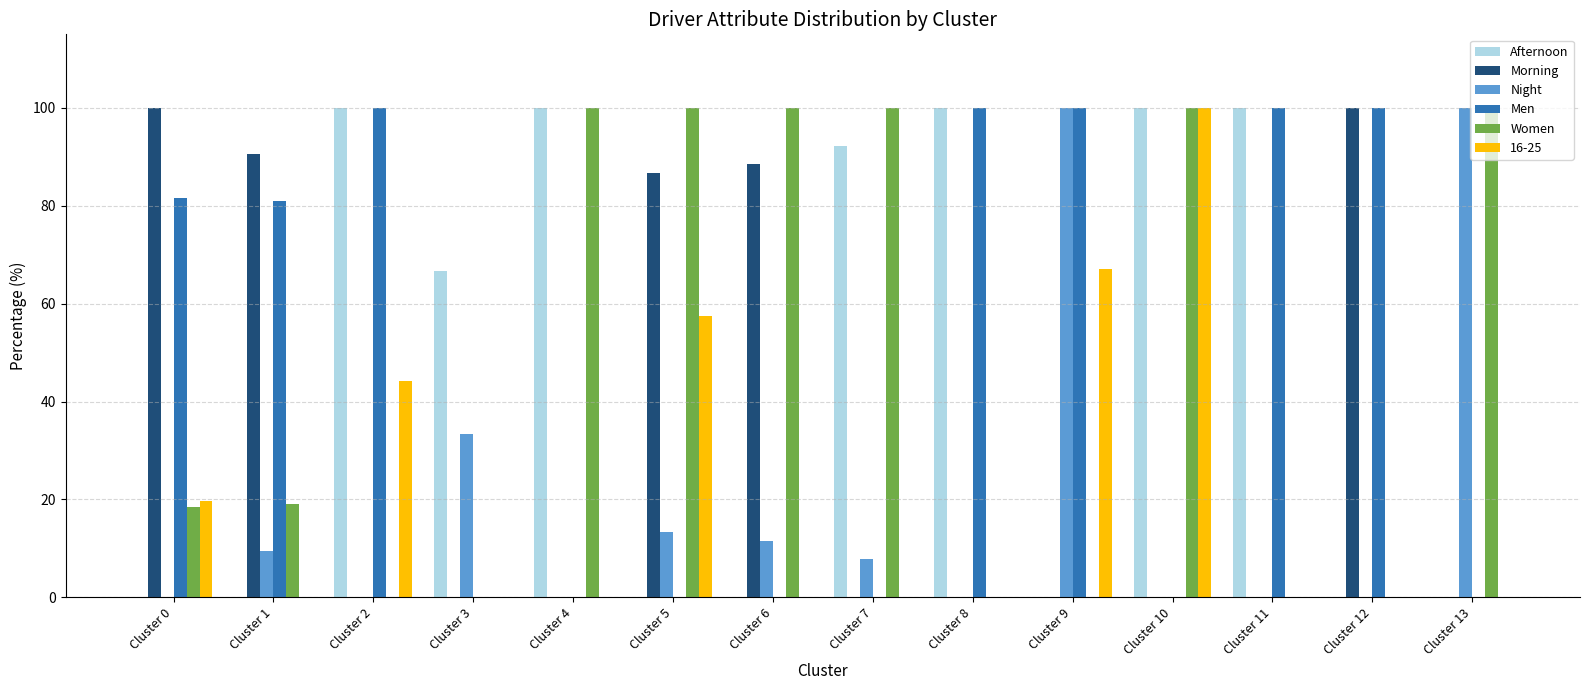

How many values in the Afternoon series exceed 66?

7